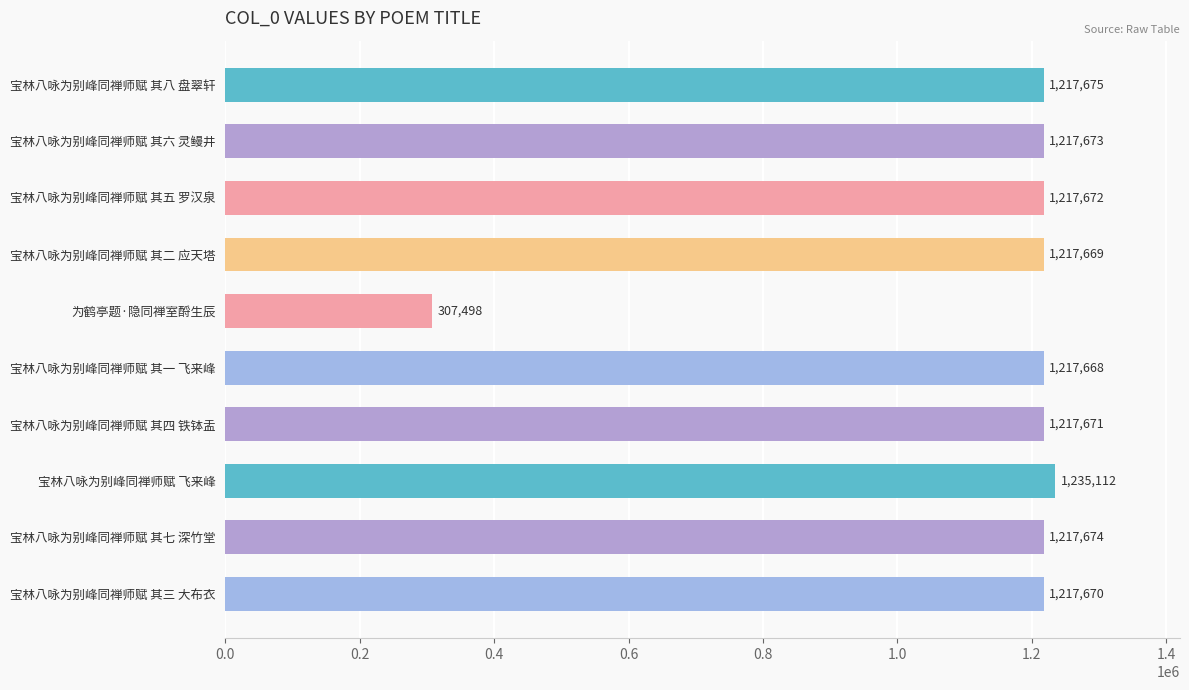

The value at 宝林八咏为别峰同禅师赋 其二 应天塔 is 480097. True or false?

False